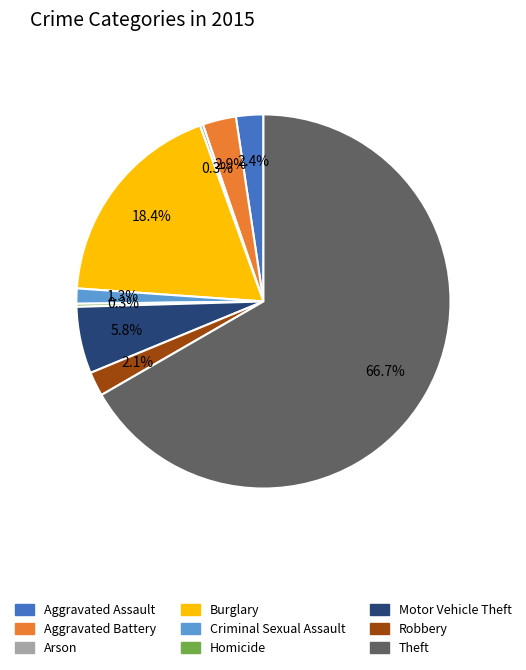

Which slice is the largest?

Theft